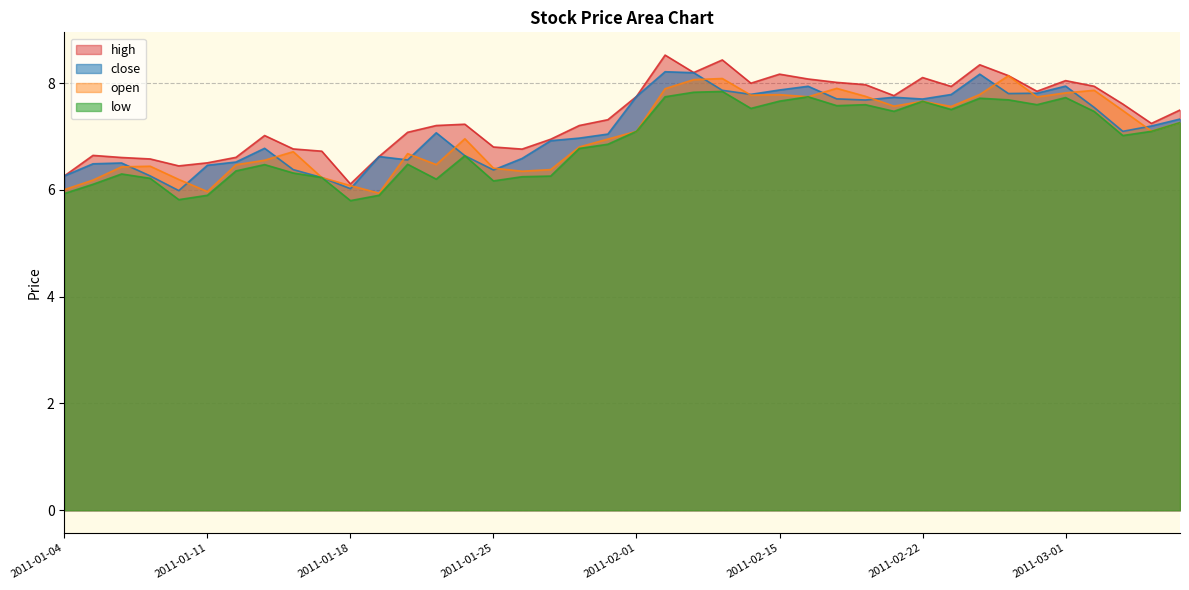

Count the number of categories in the chart.

40